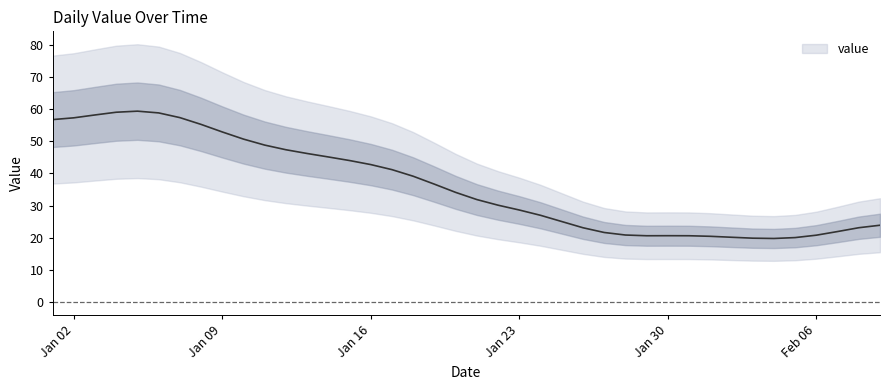

What is the change in value from 2023-01-12 to 2023-01-15?

-3.3